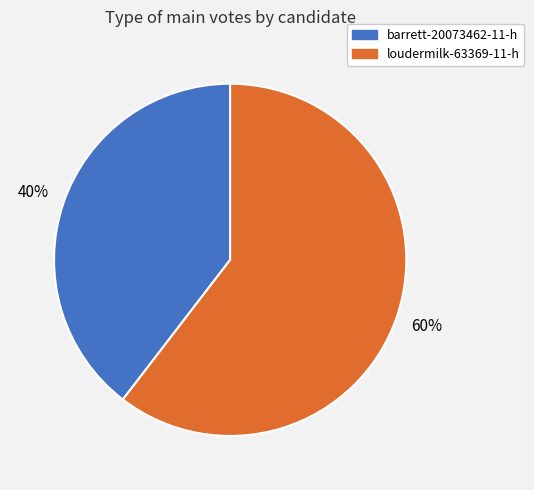

Which slice represents more than half of the pie?

loudermilk-63369-11-h